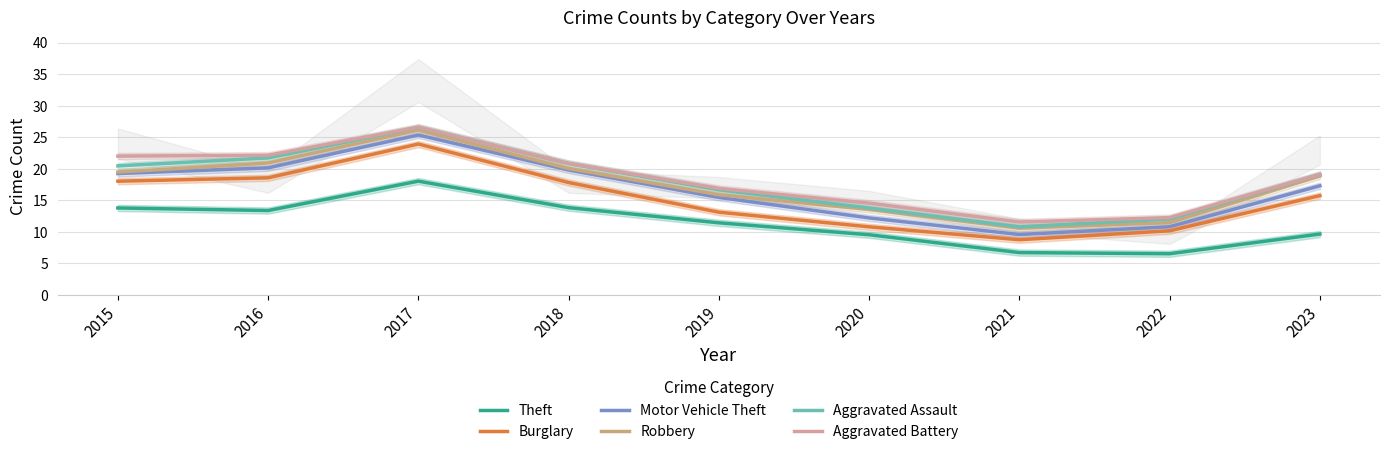

The value of Aggravated Battery at 2015 is 22.0. True or false?

True